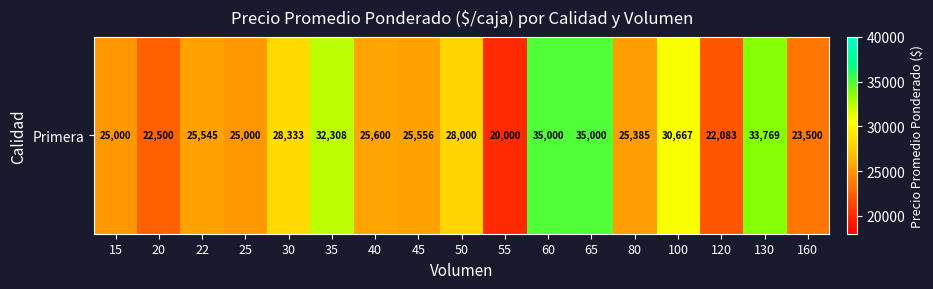

List the labels in order of value, largest first.

60, 65, 130, 35, 100, 30, 50, 40, 45, 22, 80, 15, 25, 160, 20, 120, 55